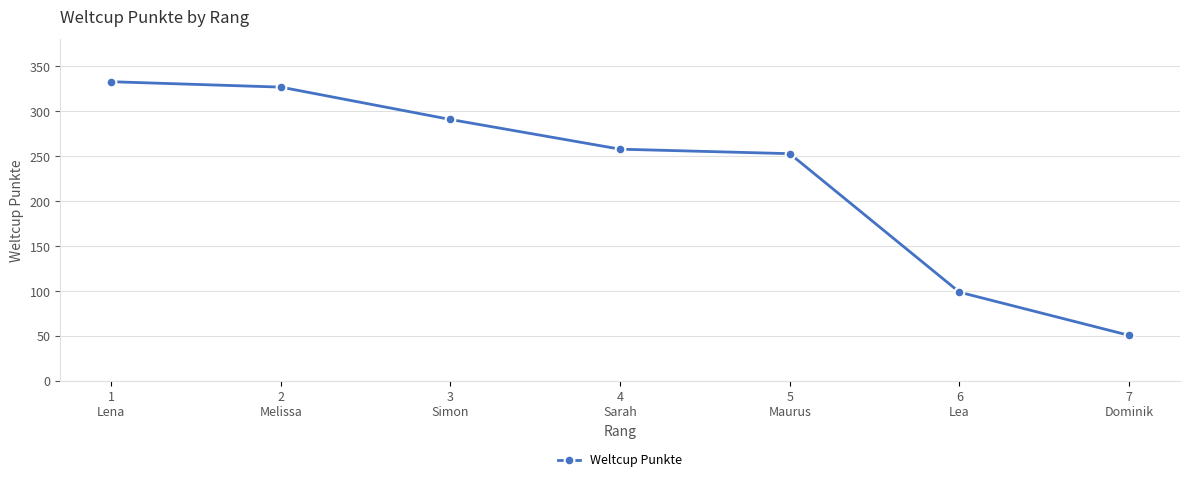

Does the chart display data point markers on the line(s)?

Yes